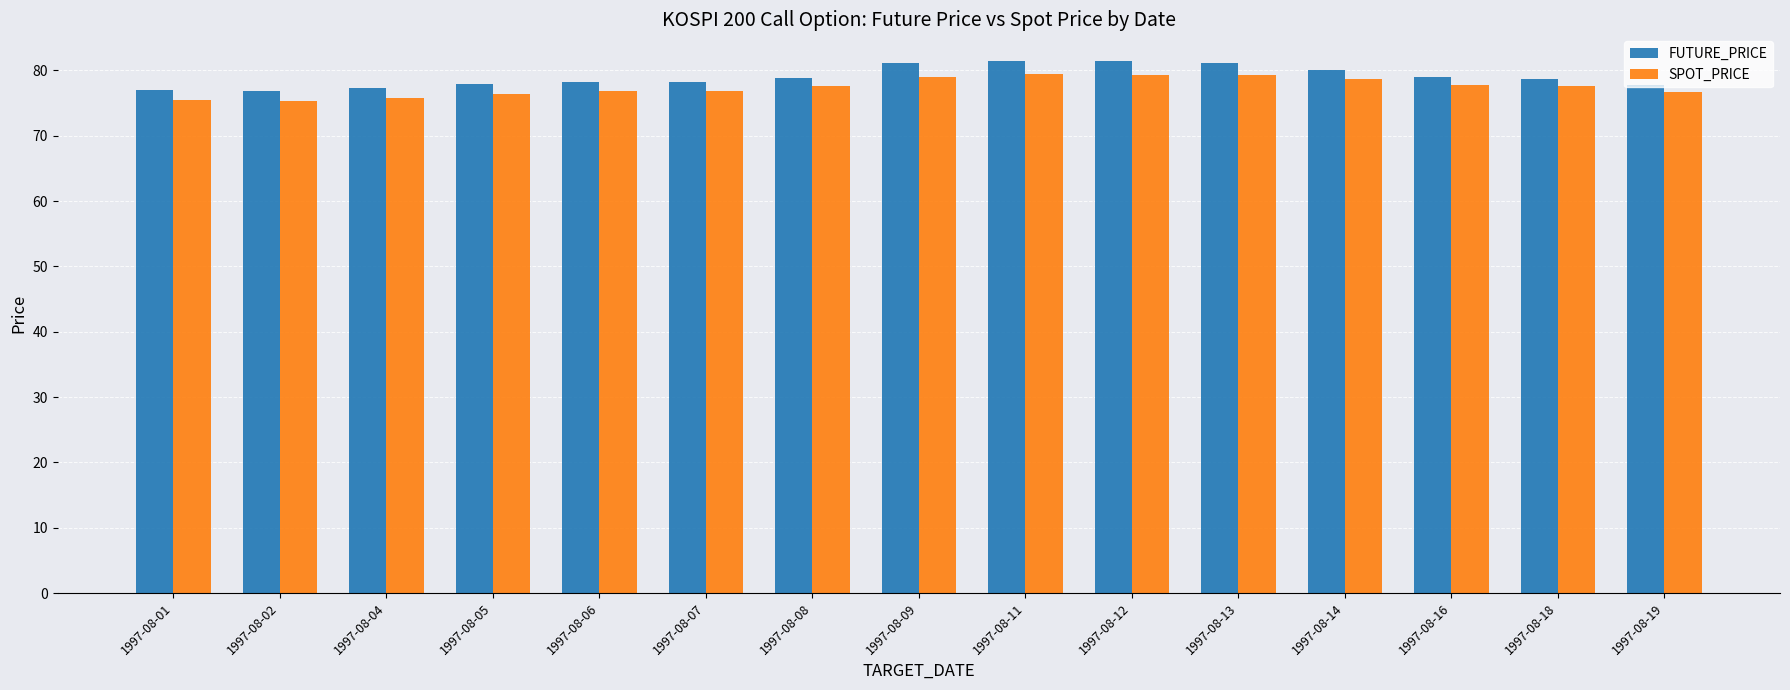

What is the maximum value for SPOT_PRICE?

79.4